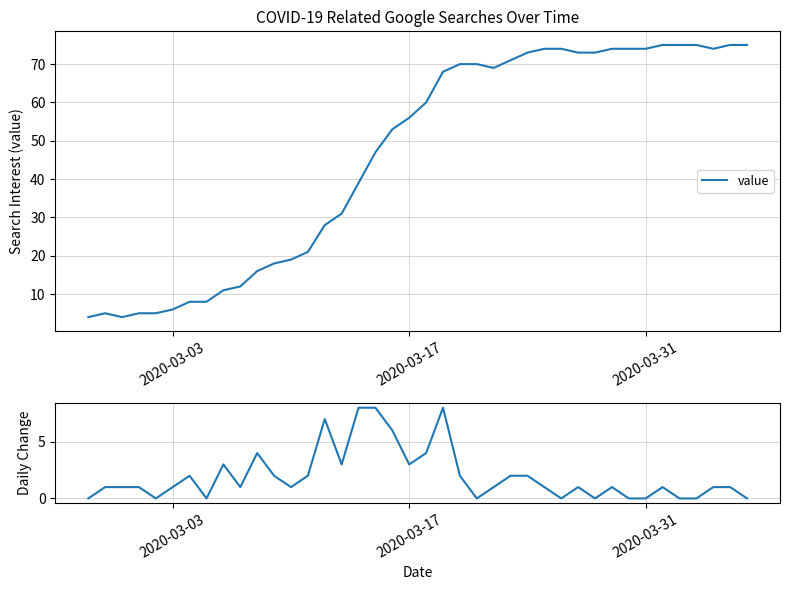

True or false: delta has more than 2 interior local peaks.

True